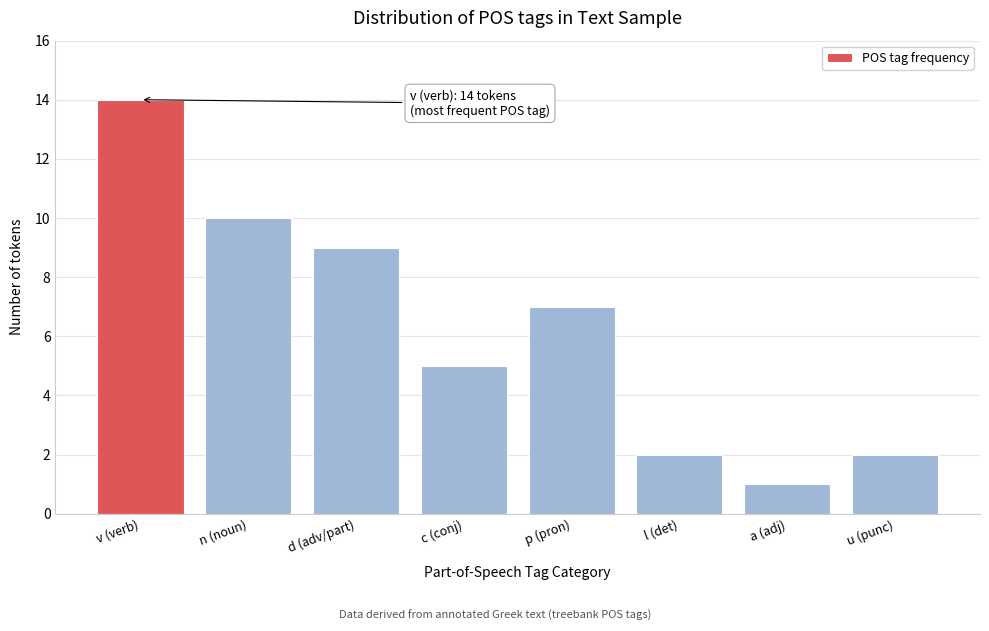

Reading left to right, extract all data points from this chart.

v (verb)=14	n (noun)=10	d (adv/part)=9	c (conj)=5	p (pron)=7	l (det)=2	a (adj)=1	u (punc)=2